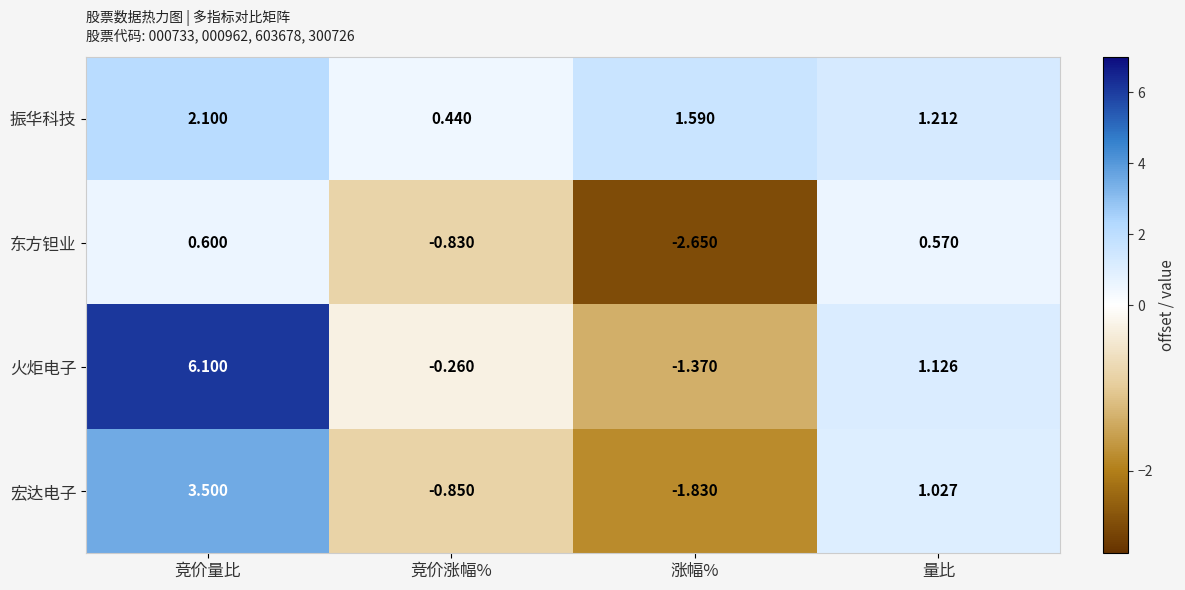

At which label does 振华科技 first exceed 1?

竞价量比